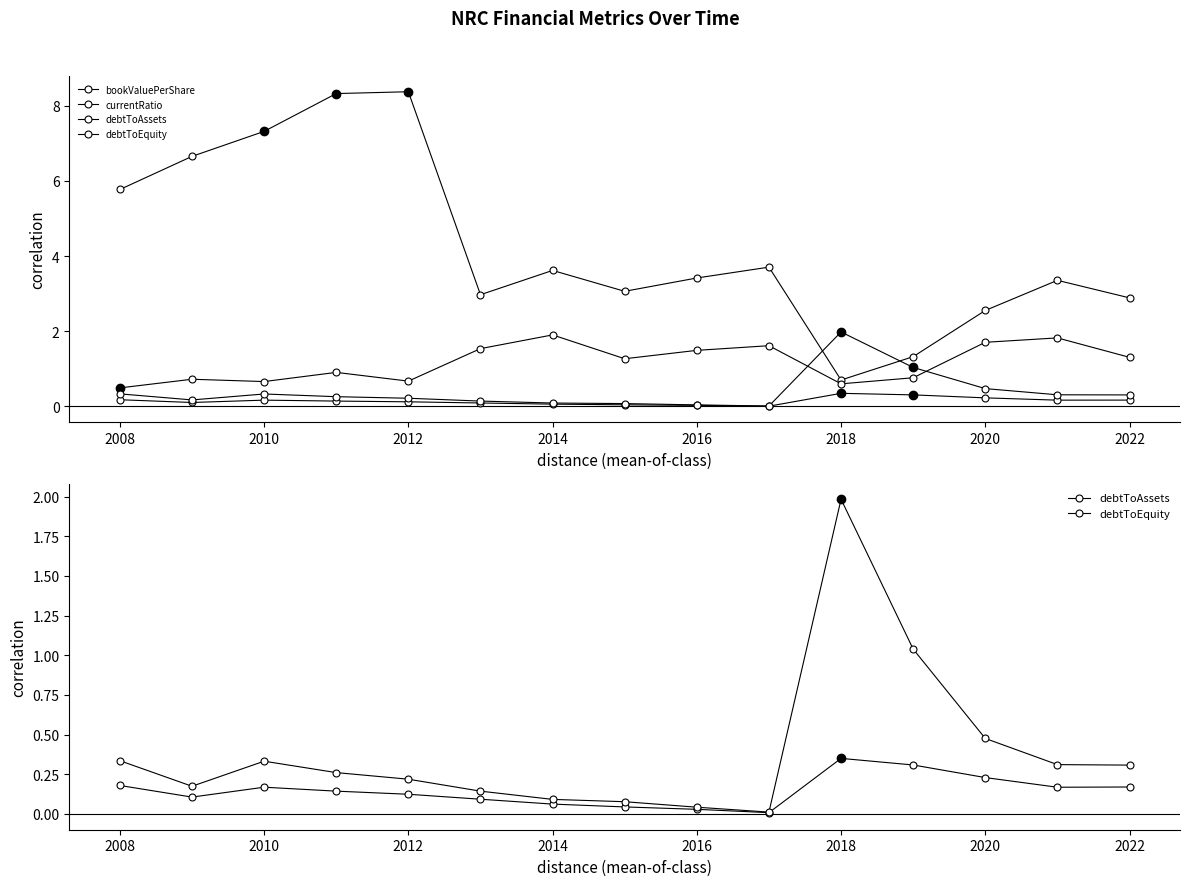

How many series are shown in this chart?

4